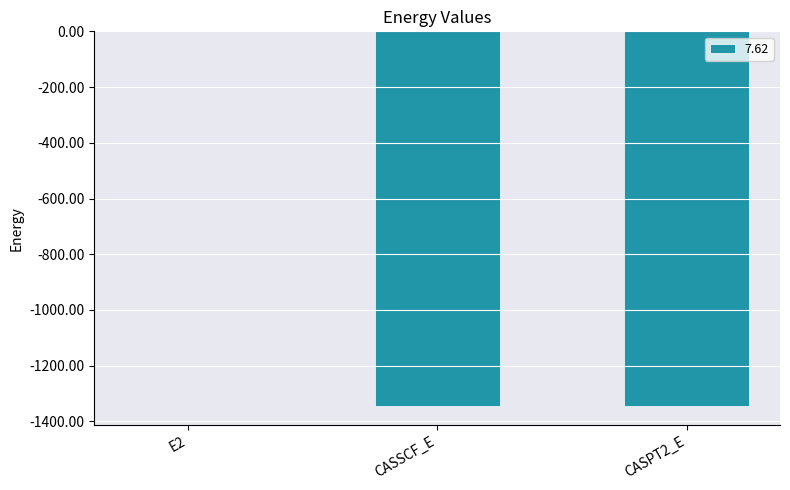

What is the average value?

-897.2